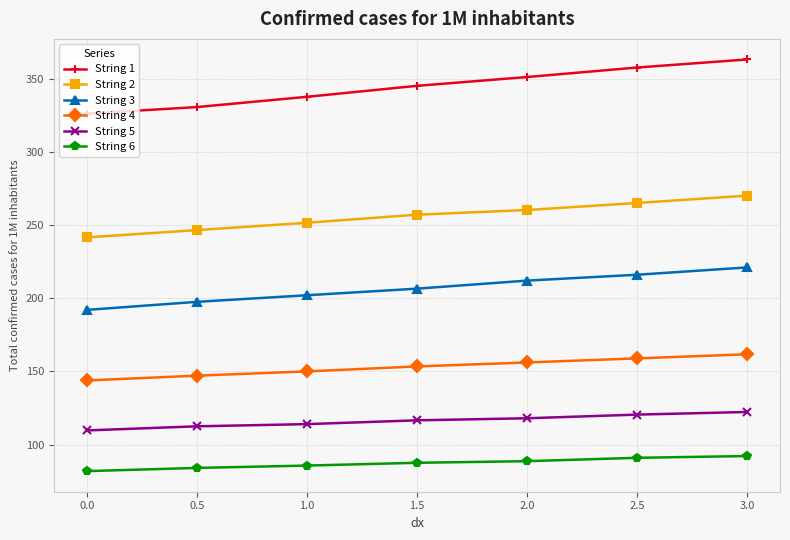

What is the label of the 3rd point from the right?

2.0